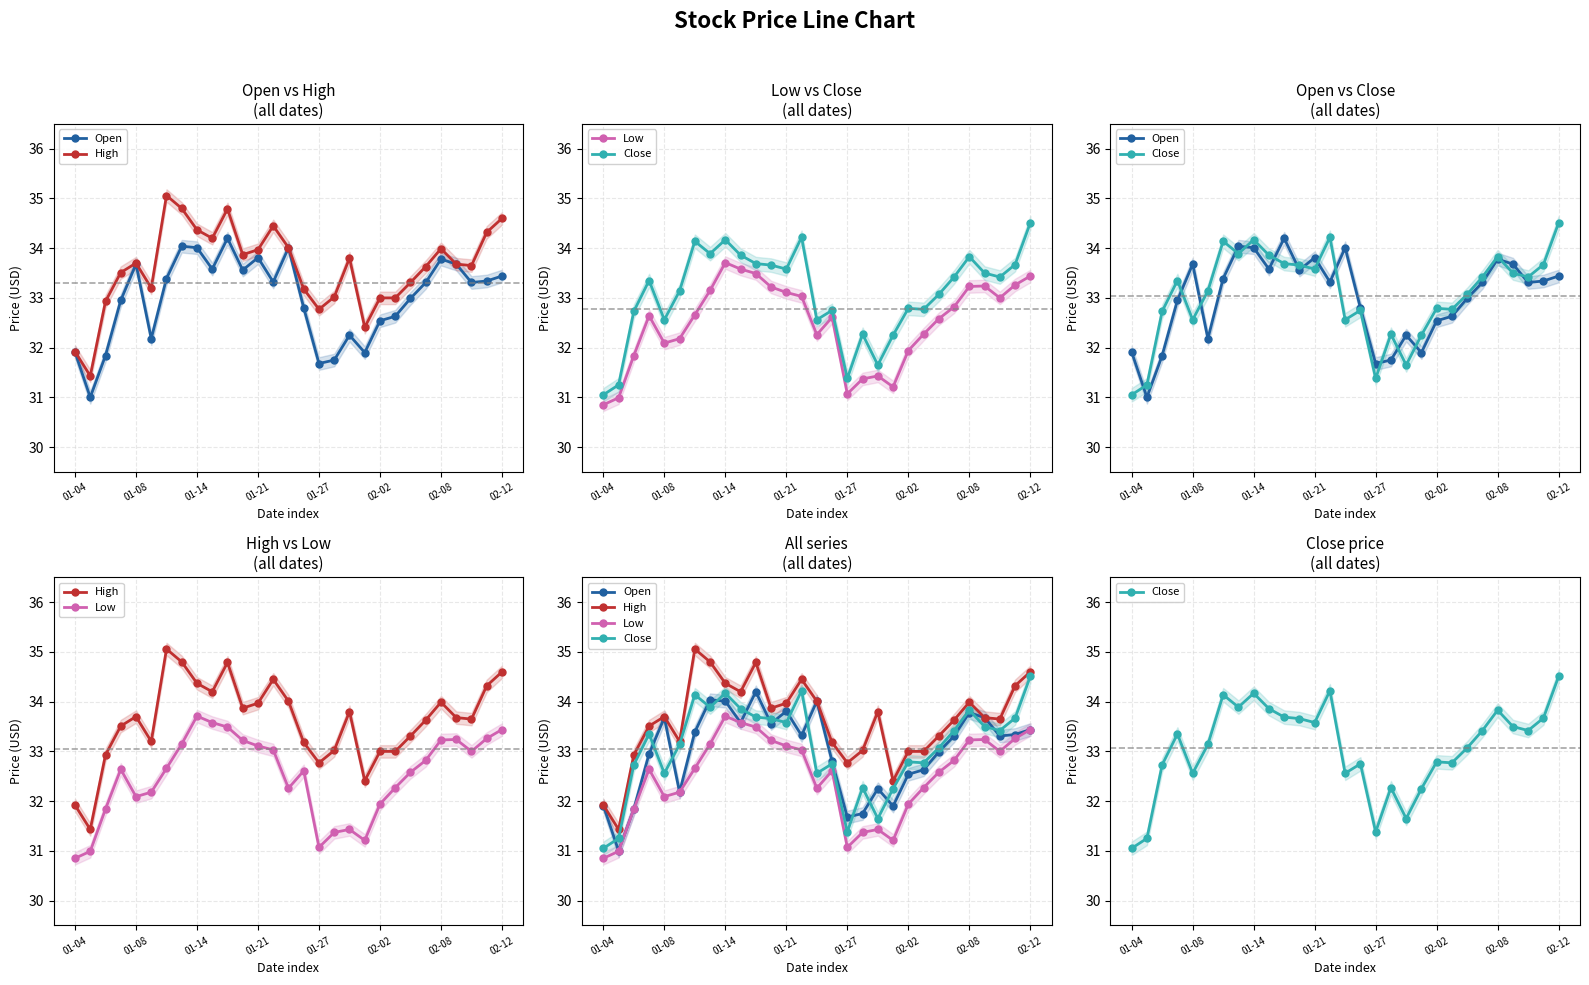

The value of Close at 15 is 49.6. True or false?

False